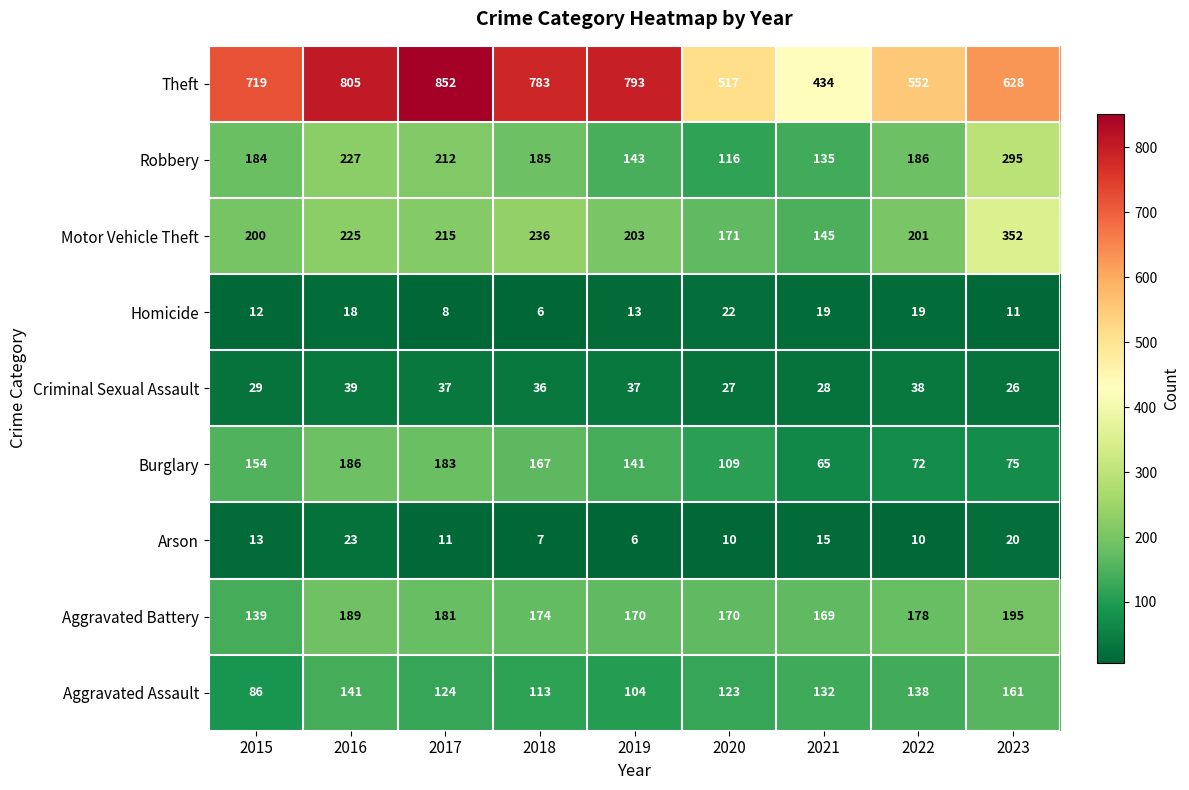

At 2018, list the series in order from smallest to largest.

Homicide, Arson, Criminal Sexual Assault, Aggravated Assault, Burglary, Aggravated Battery, Robbery, Motor Vehicle Theft, Theft